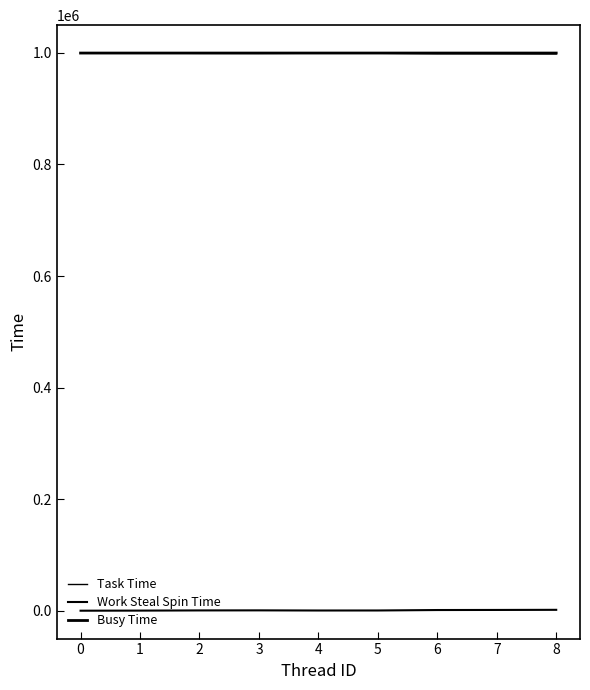

Does the chart display data point markers on the line(s)?

No